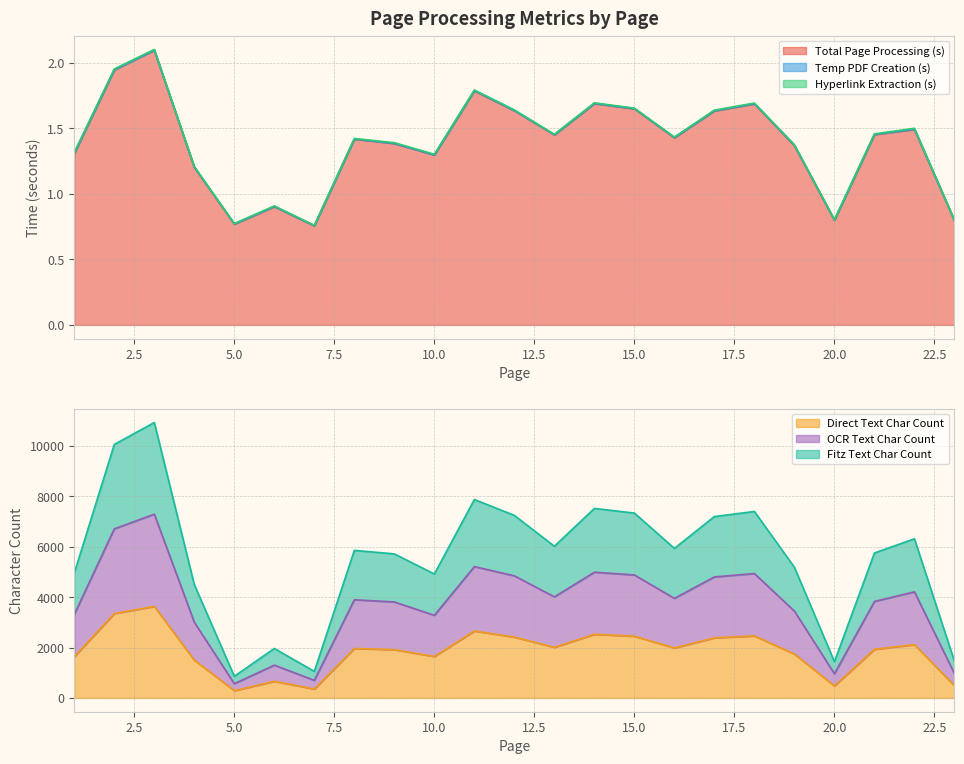

What is the approximate value of fitz_text_char_count at 15?

7333.0